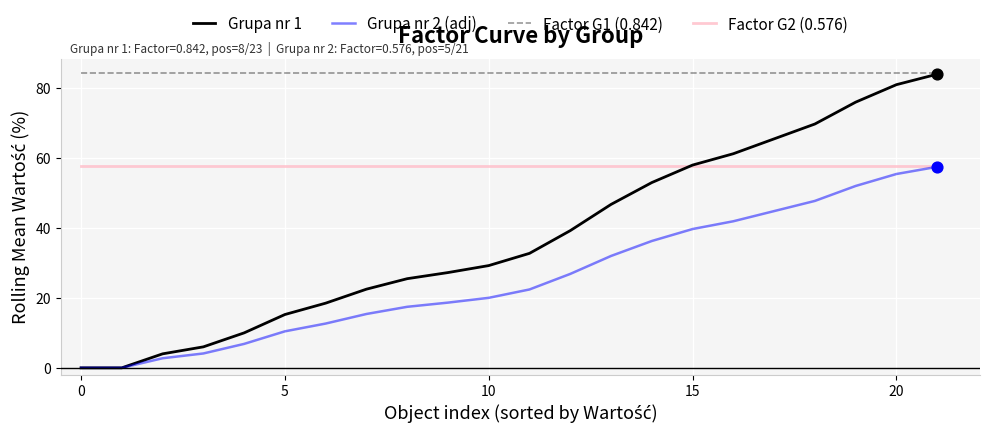

At how many categories does at least one series exceed 26?

22